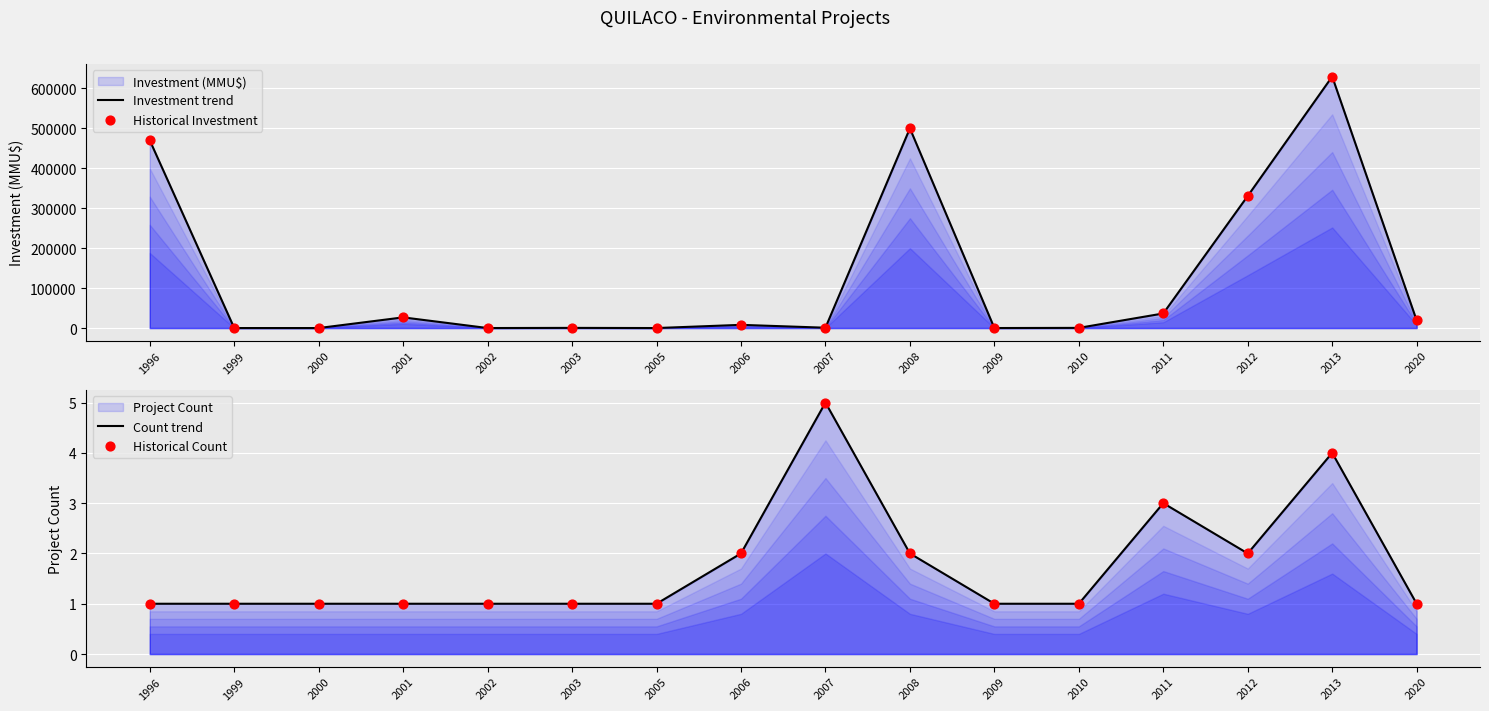

At how many categories does at least one series exceed 14421?

7